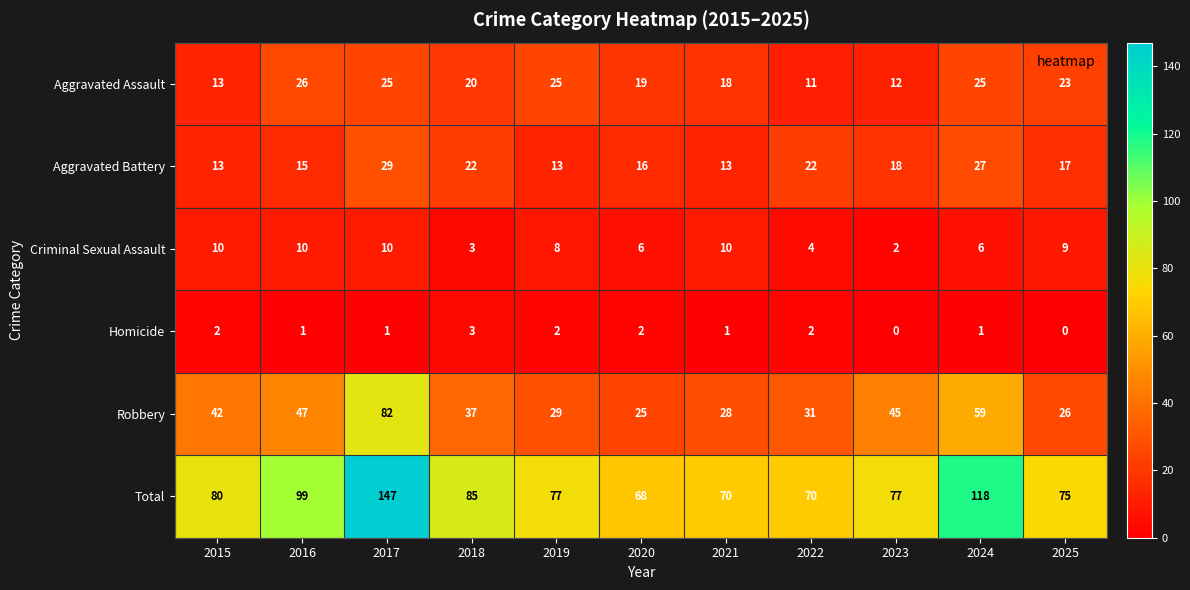

What is the total value across all series at 2020?

136